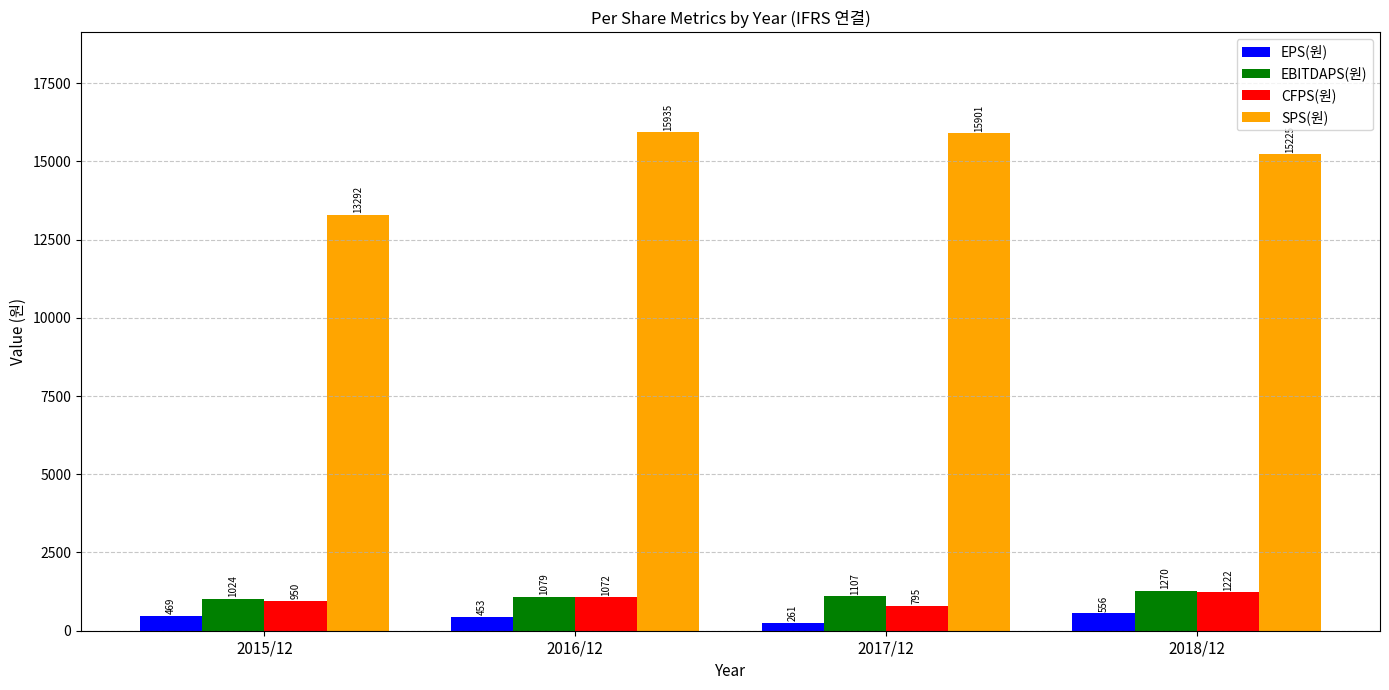

Count the number of categories in the chart.

4